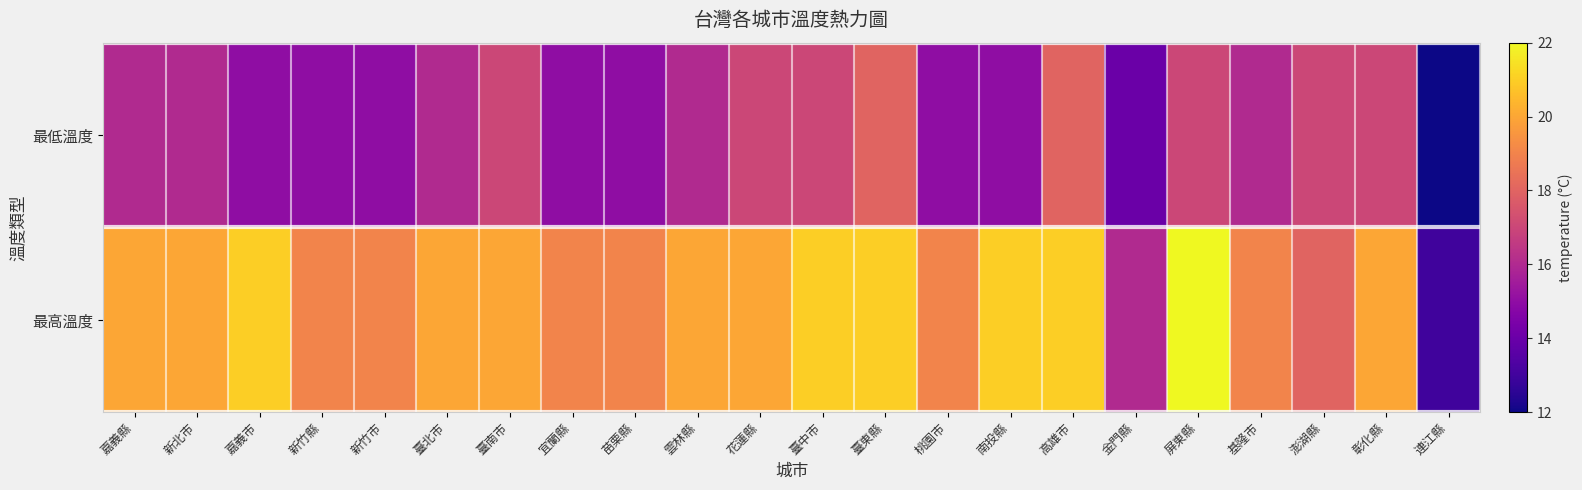

Which label corresponds to the smallest value in the chart?

連江縣